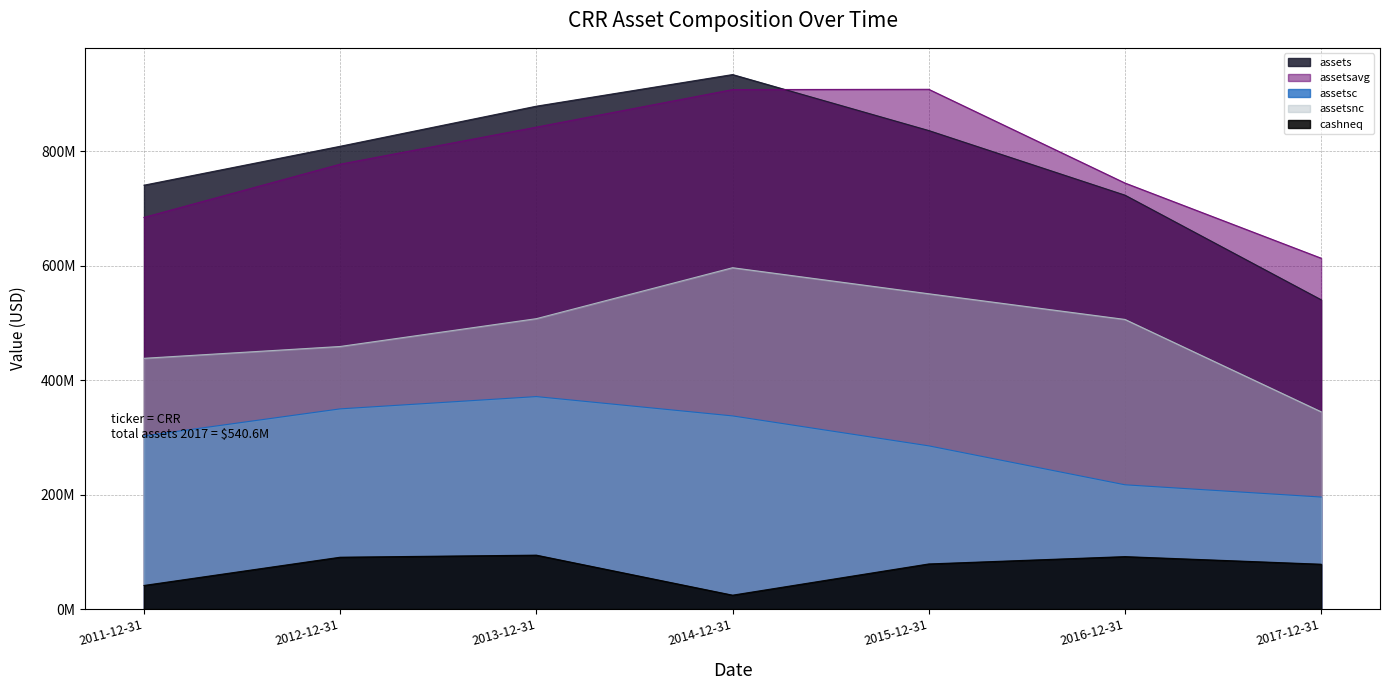

Which series changed the most between 2012-12-31 and 2015-12-31?

assetsavg